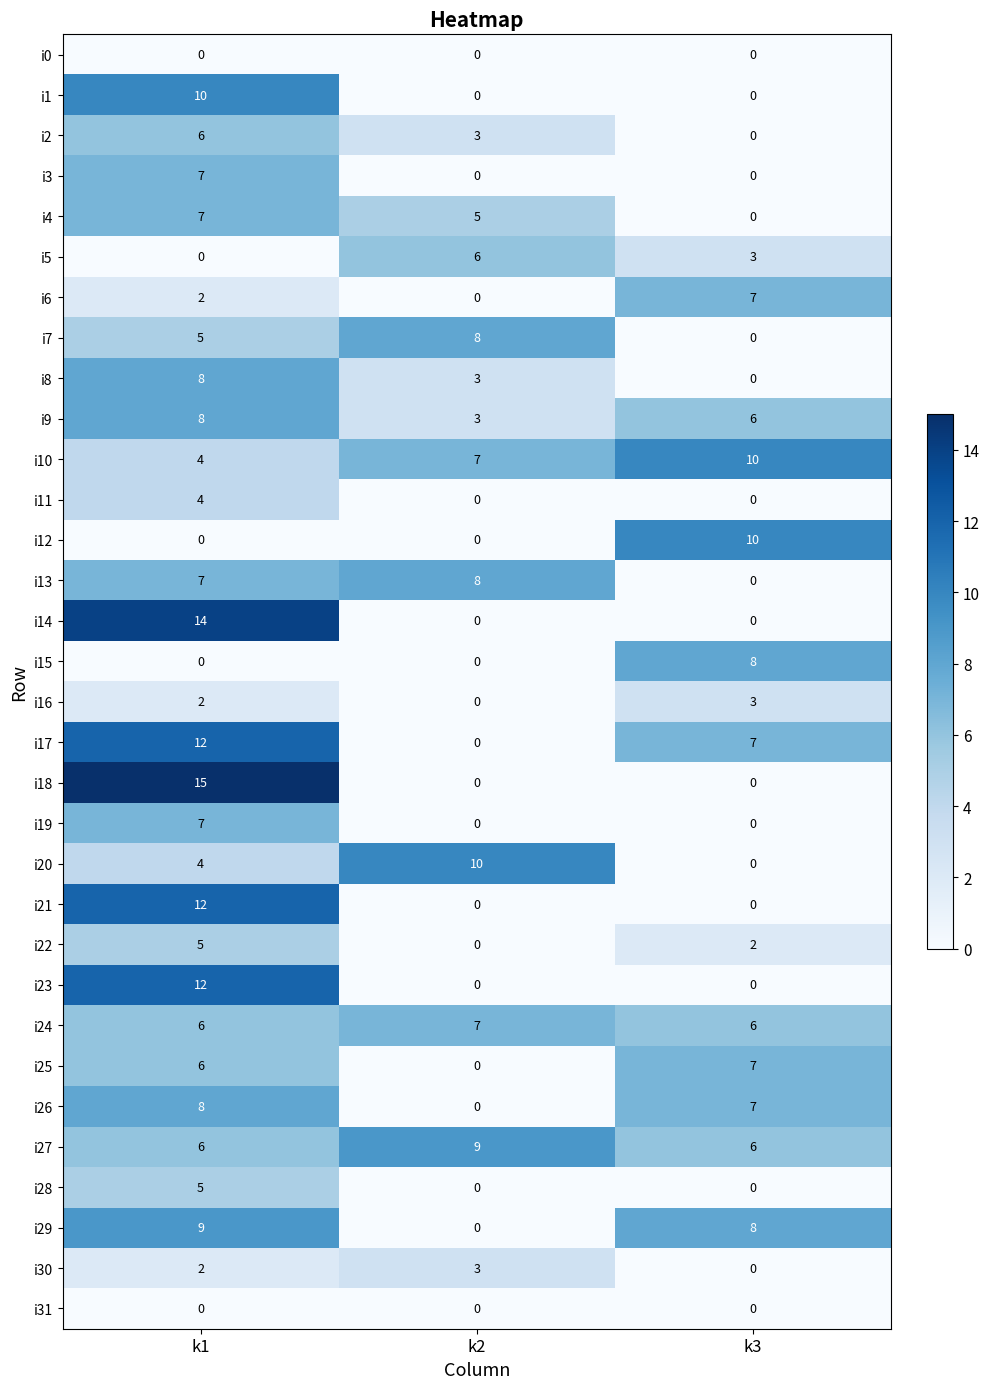

True or false: i19 has a value of 5 at k3.

False